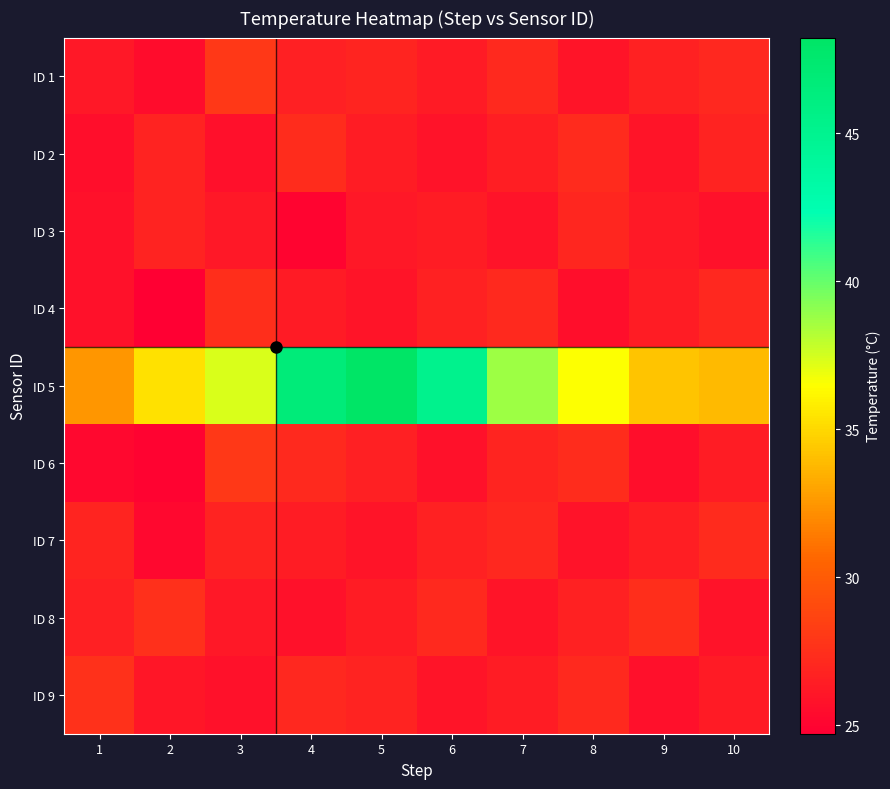

At 4, list the series in order from largest to smallest.

ID 5, ID 2, ID 6, ID 9, ID 1, ID 7, ID 4, ID 8, ID 3